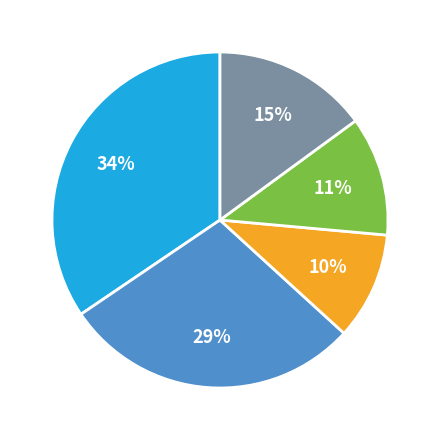

To the nearest percent, what is the average slice percentage?

20%